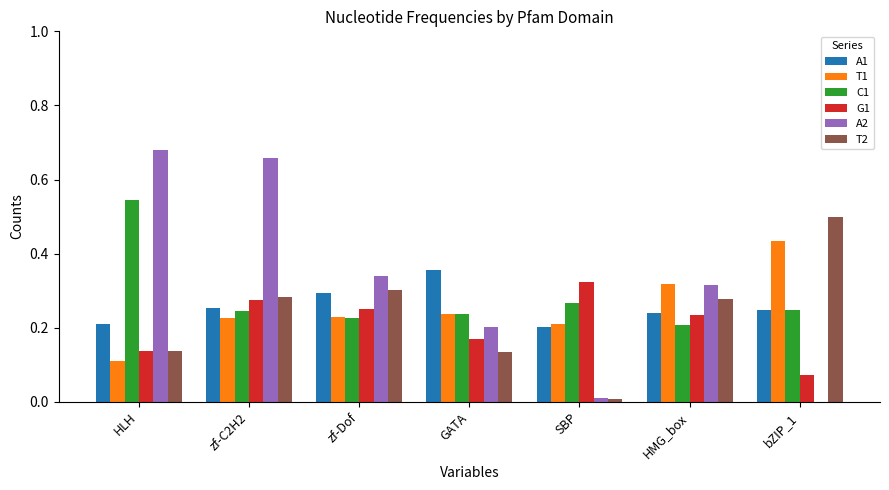

How many series are shown in this chart?

6